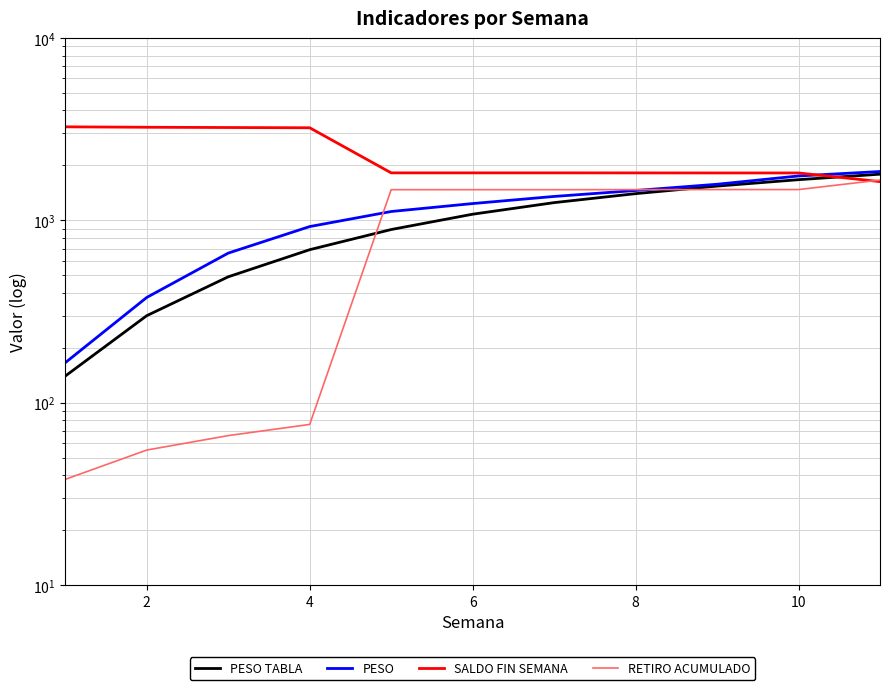

How many categories are shown in the chart?

11